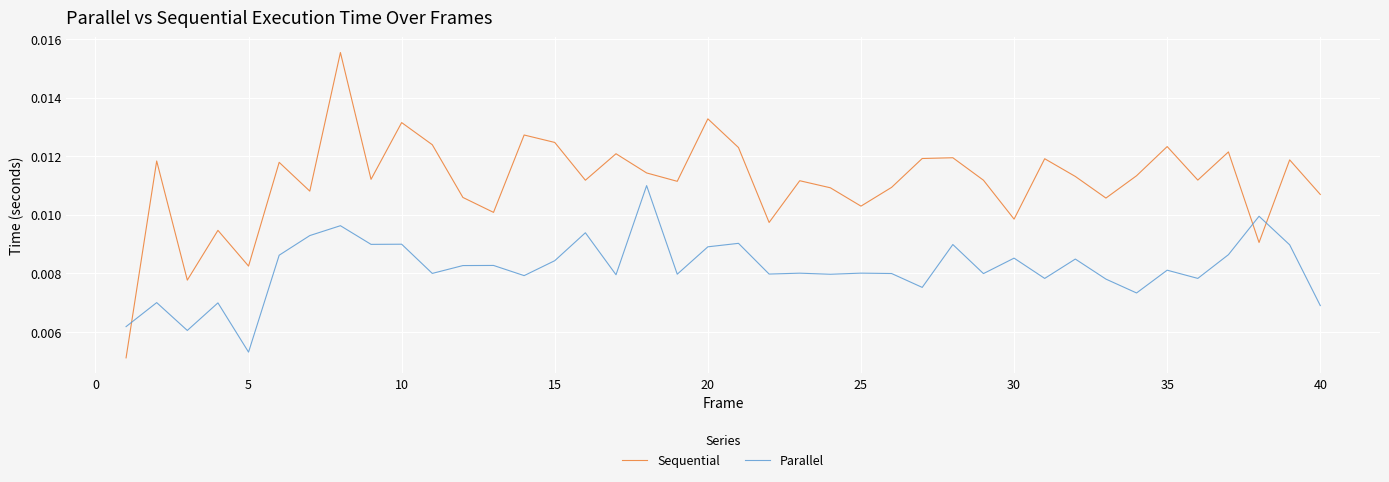

List the series in order of their peak value, lowest first.

Parallel, Sequential